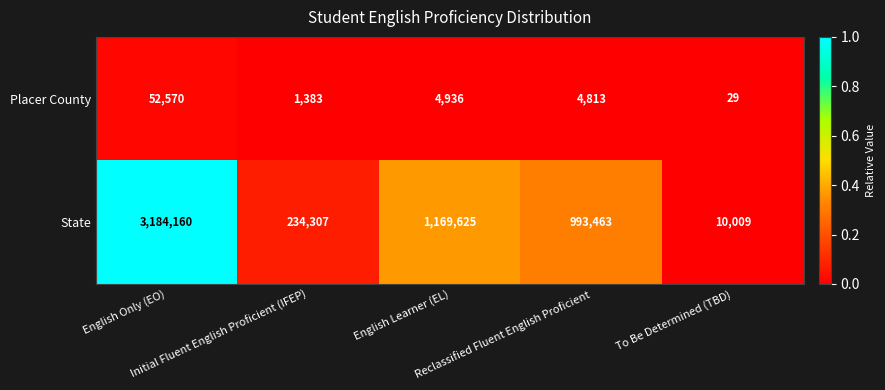

List the series in order of their peak value, highest first.

State, Placer County